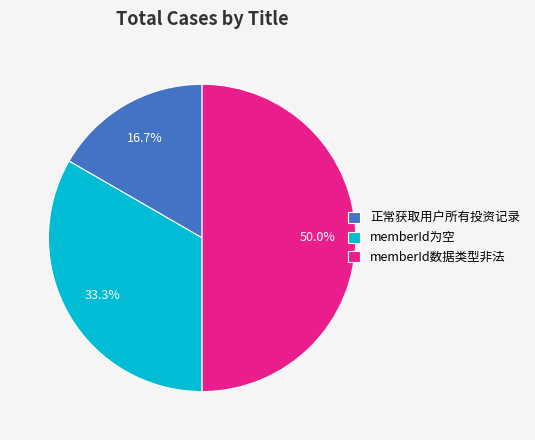

To the nearest percent, what is the difference between the largest and smallest slice percentages?

33%